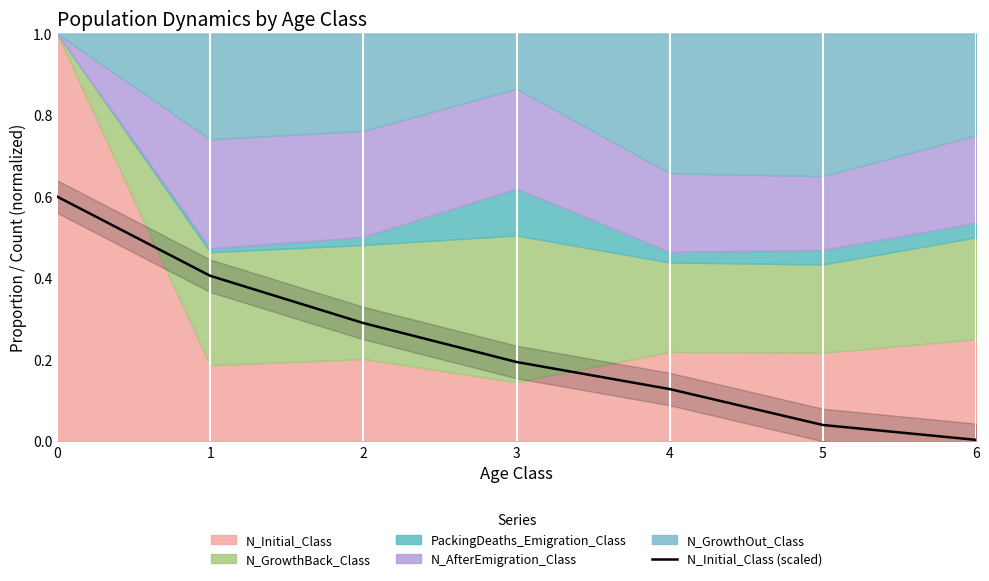

How many lines are shown in the chart?

1